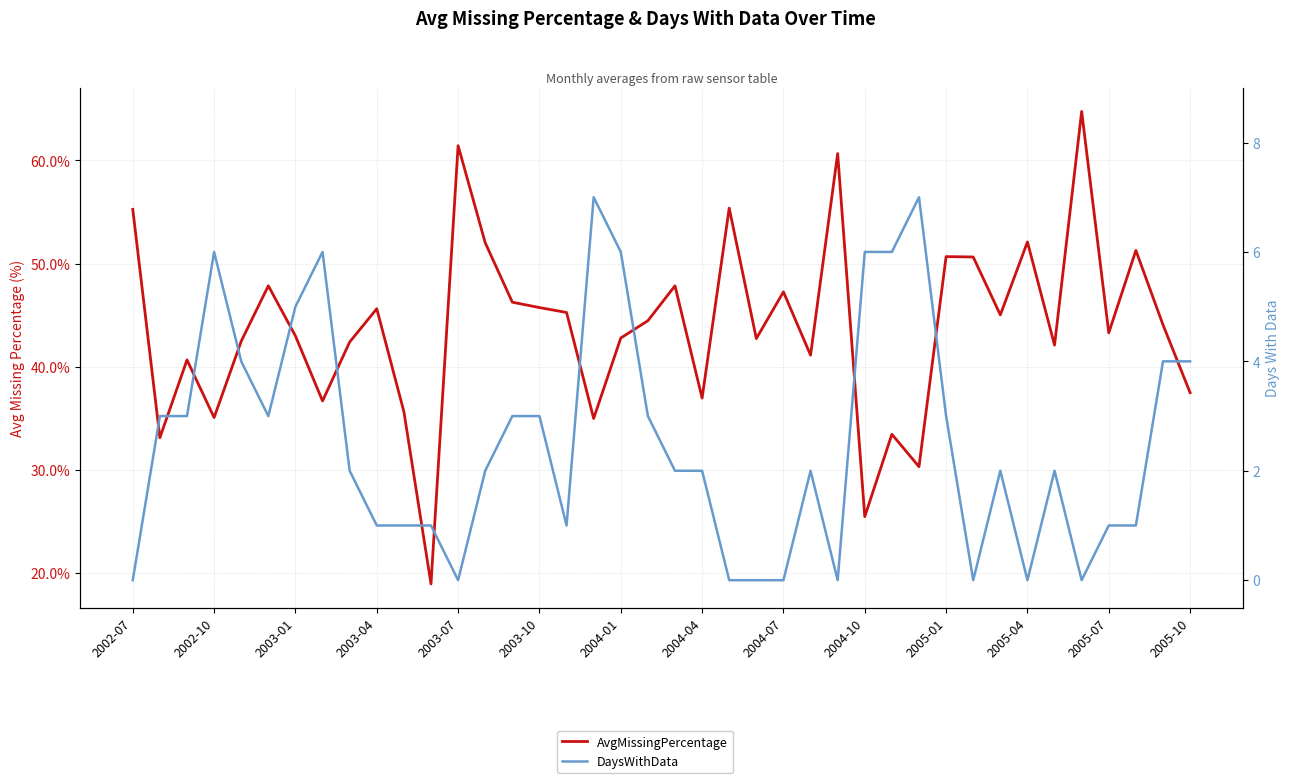

How many data points in DaysWithData are above 2?

18